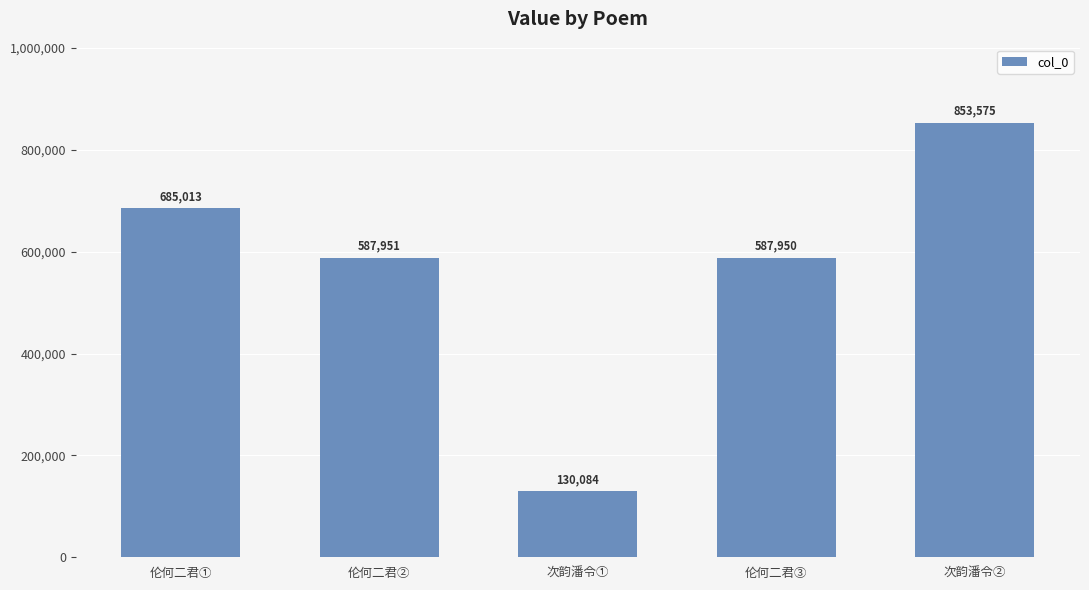

List the labels in order of value, smallest first.

次韵潘令①, 伦何二君③, 伦何二君②, 伦何二君①, 次韵潘令②